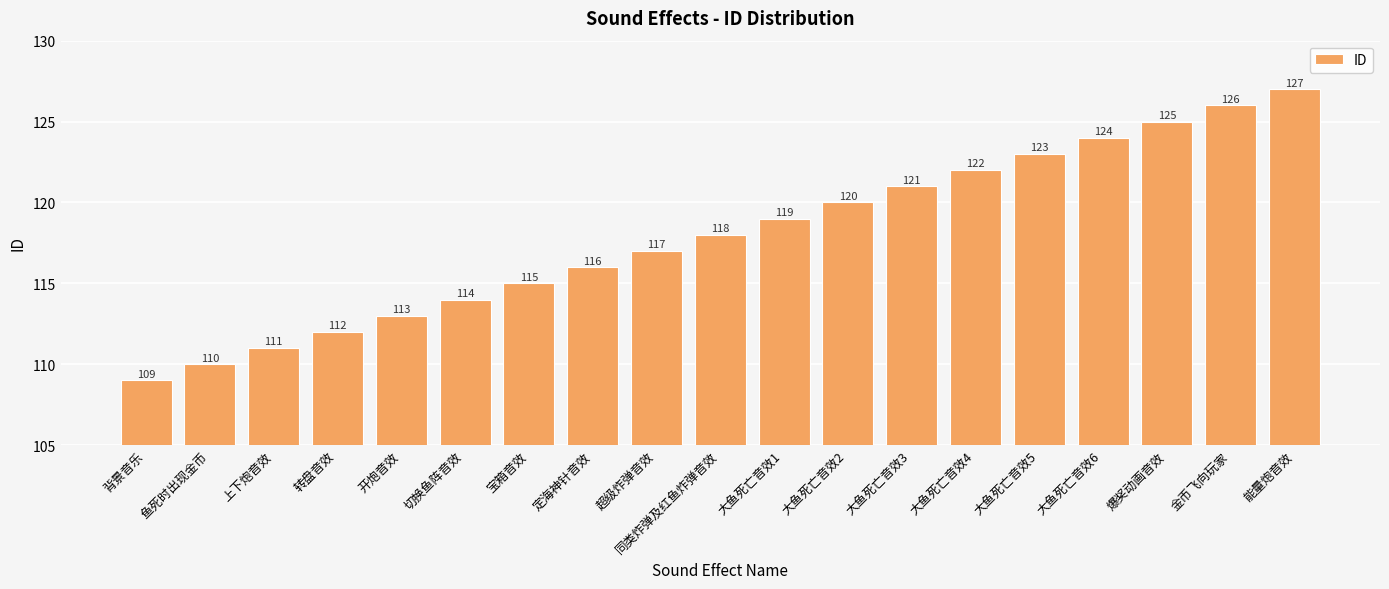

Reading left to right, what are all the values shown in this chart?

背景音乐=109	鱼死时出现金币=110	上下炮音效=111	转盘音效=112	开炮音效=113	切换鱼阵音效=114	宝箱音效=115	定海神针音效=116	超级炸弹音效=117	同类炸弹及红鱼炸弹音效=118	大鱼死亡音效1=119	大鱼死亡音效2=120	大鱼死亡音效3=121	大鱼死亡音效4=122	大鱼死亡音效5=123	大鱼死亡音效6=124	爆奖动画音效=125	金币飞向玩家=126	能量炮音效=127